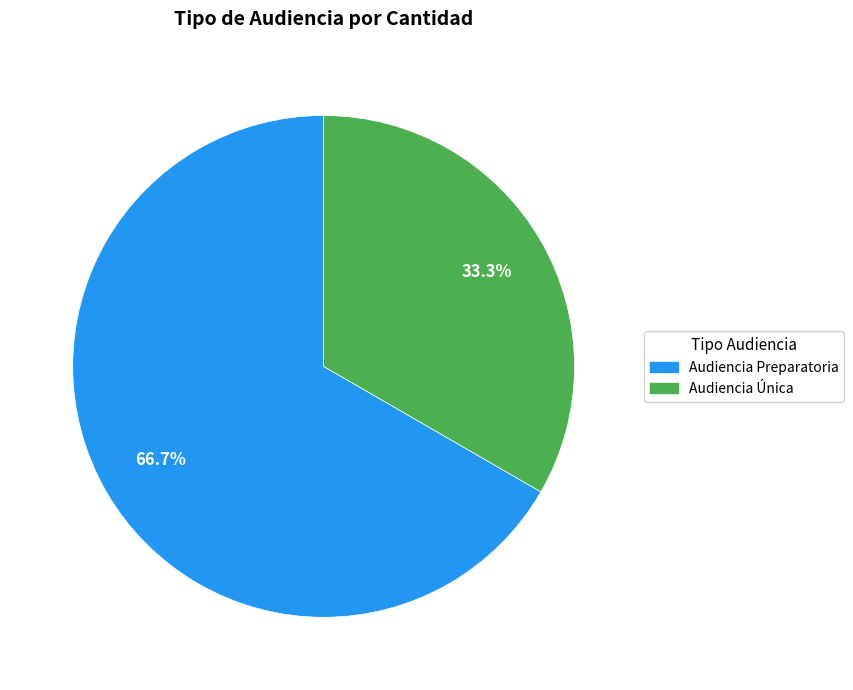

Does any single category account for the majority?

Yes